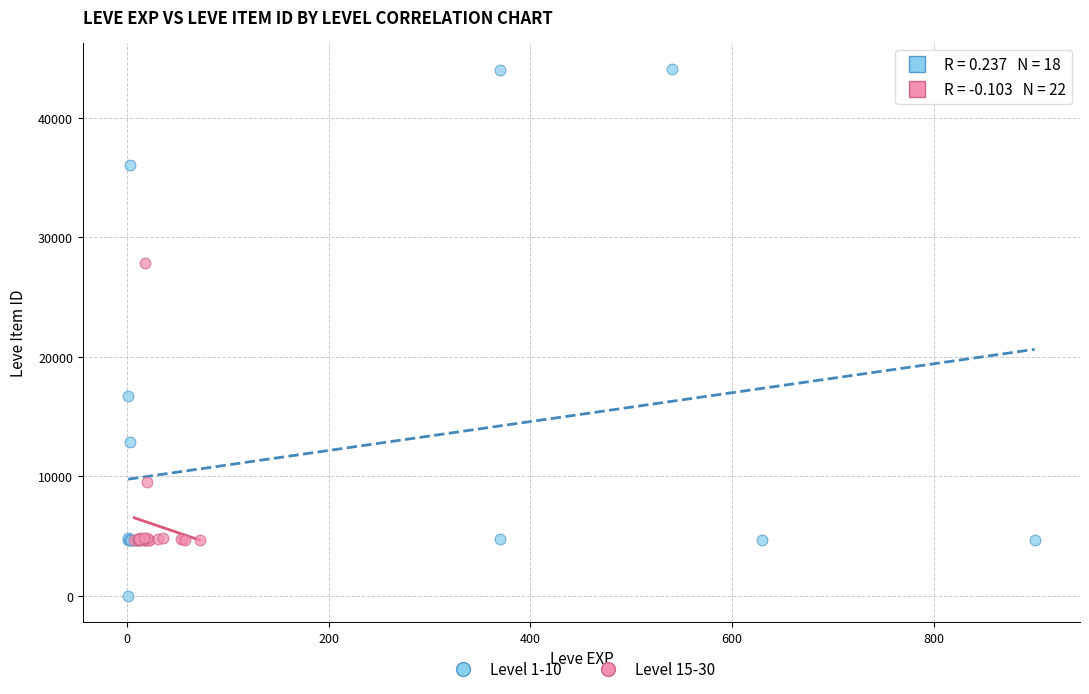

Which series contains the lowest Y value?

Level 1-10